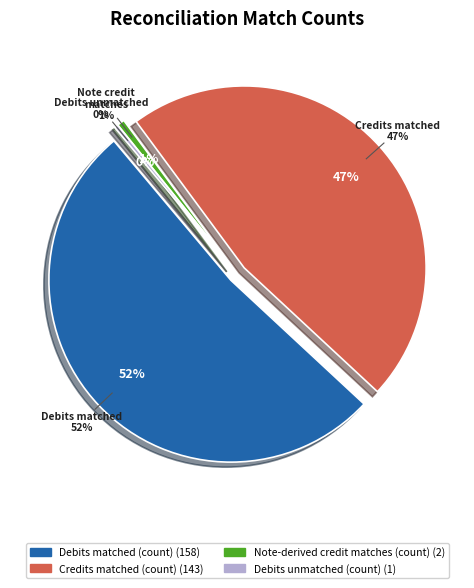

Which has a higher value, Debits matched (count) or CHASE unmatched debits (count)?

Debits matched (count)